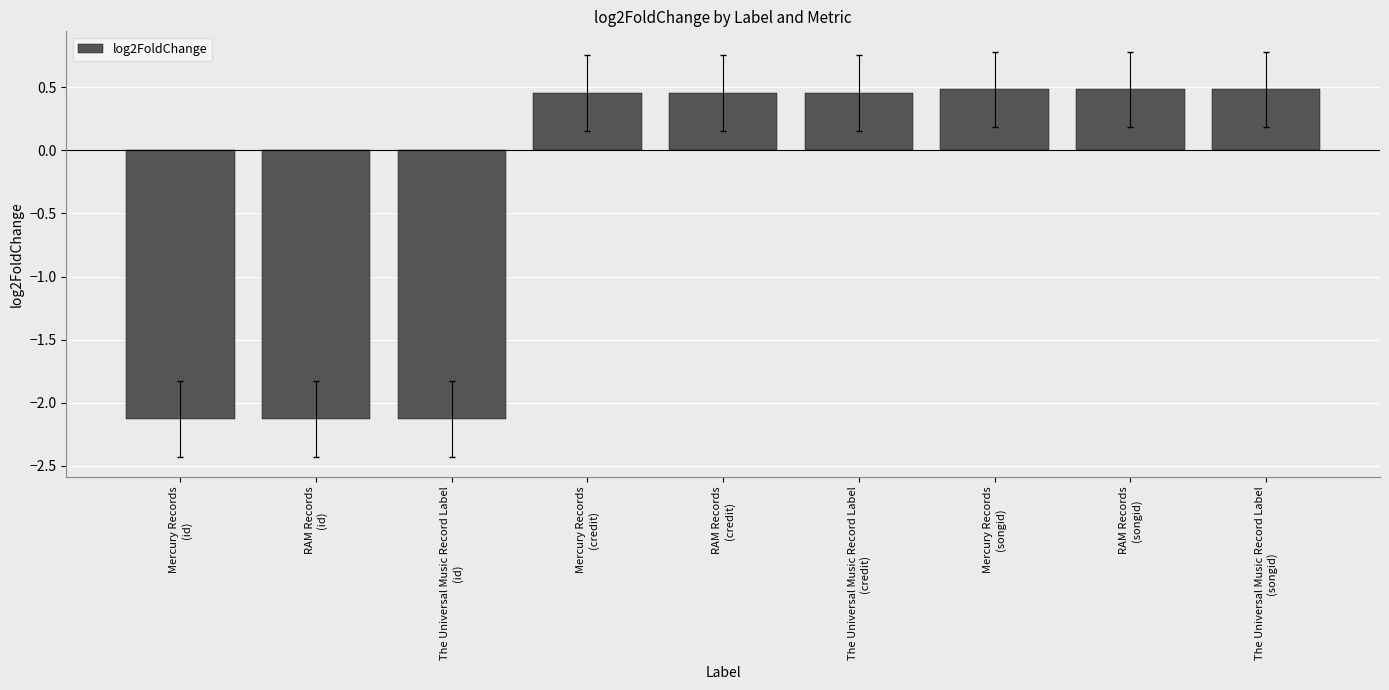

What is the smallest value displayed?

-2.1